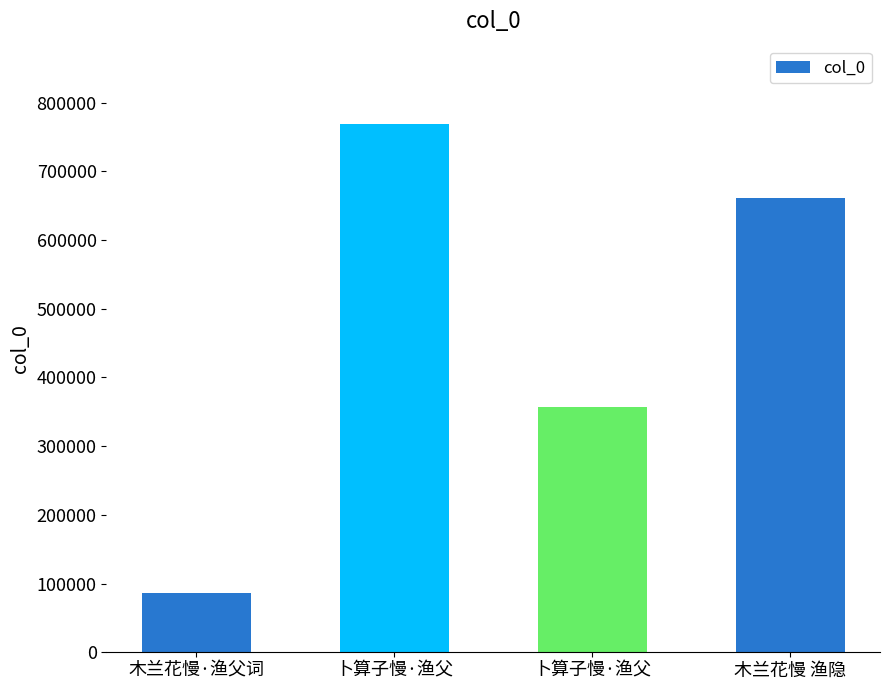

What is the change in value from 木兰花慢·渔父词 to 卜算子慢·渔父?

+683104